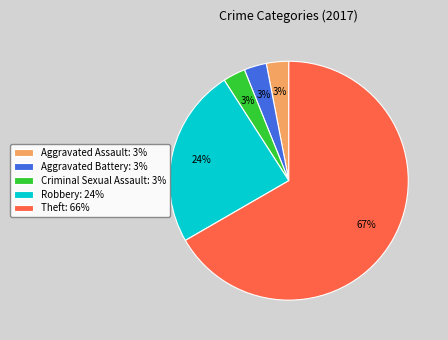

Count the number of slices in the pie.

5